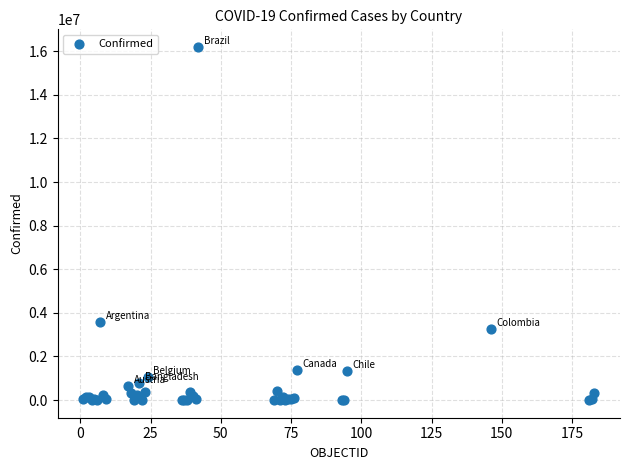

What Y value in the scatter plot is closest to 8097222?

3586736